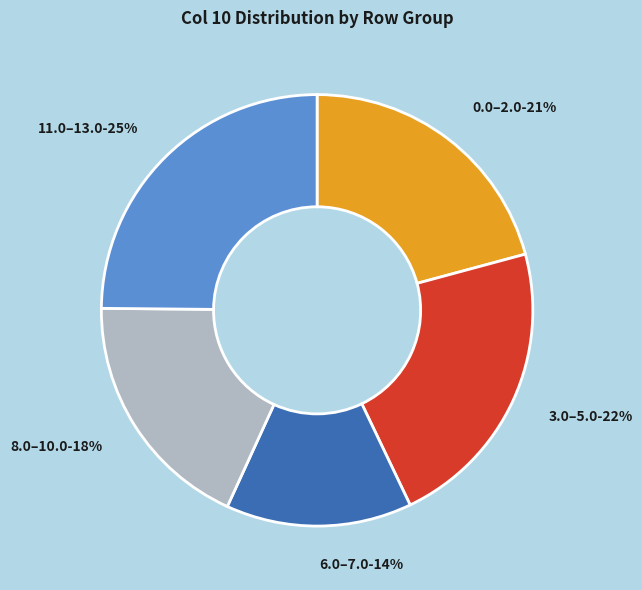

To the nearest percent, what is the difference between the 6.0–7.0 and 3.0–5.0 slice percentages?

8%